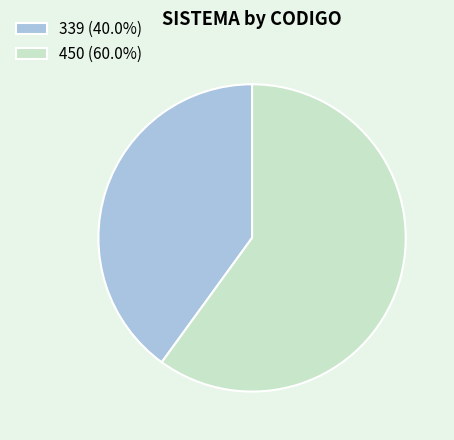

Does 339 (40.0%) account for over 50% of the chart?

No